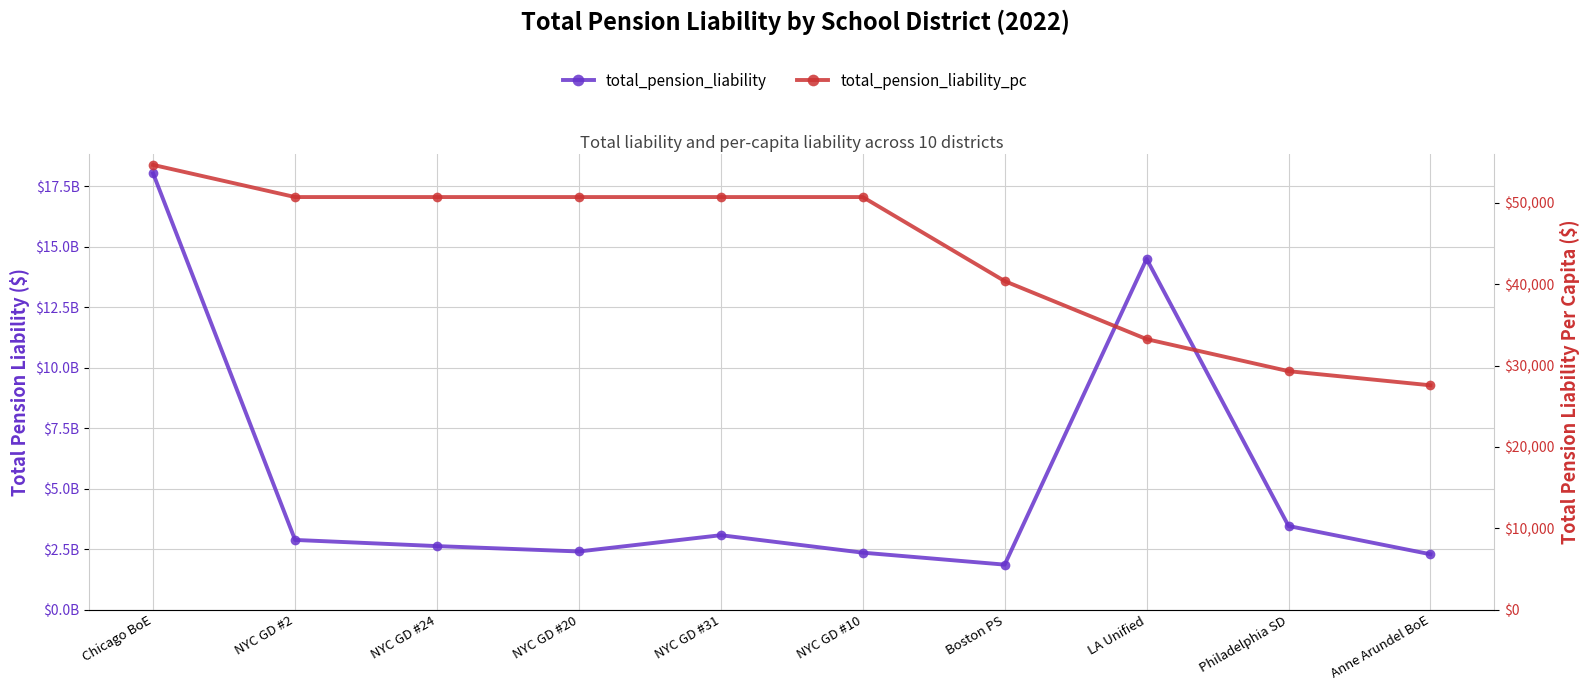

What is the sum of the total_pension_liability values at NYC GD #10 and NYC GD #31?

5440862884.6